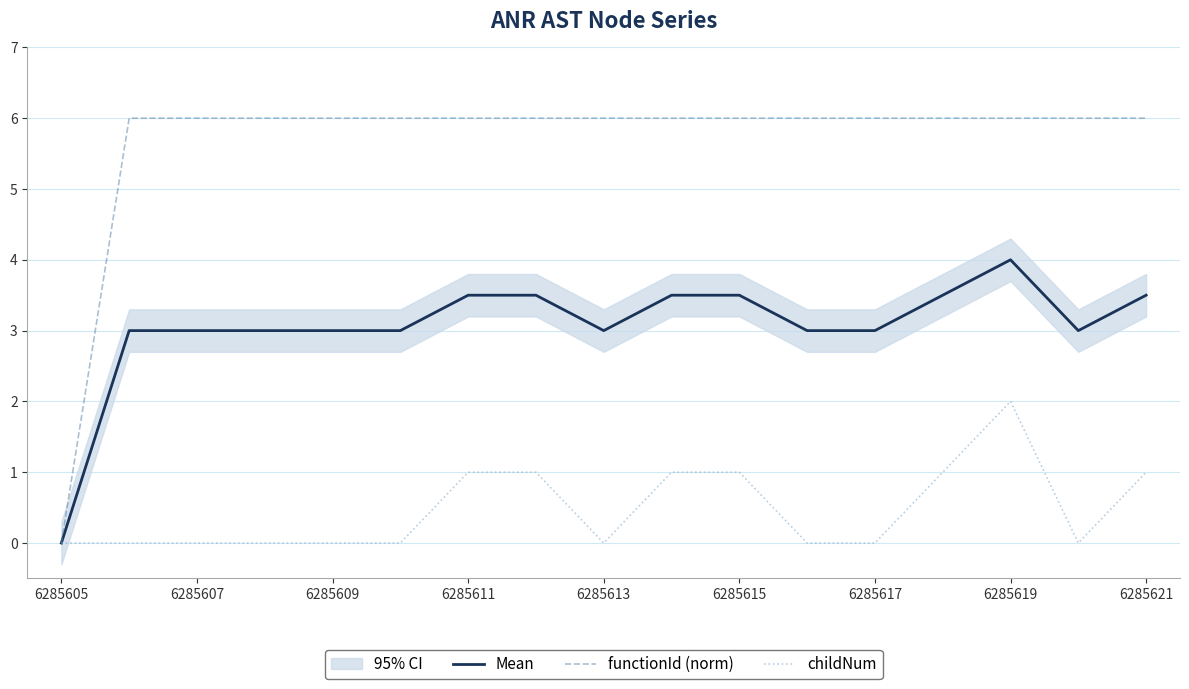

What is the maximum value for functionId (norm)?

6.0